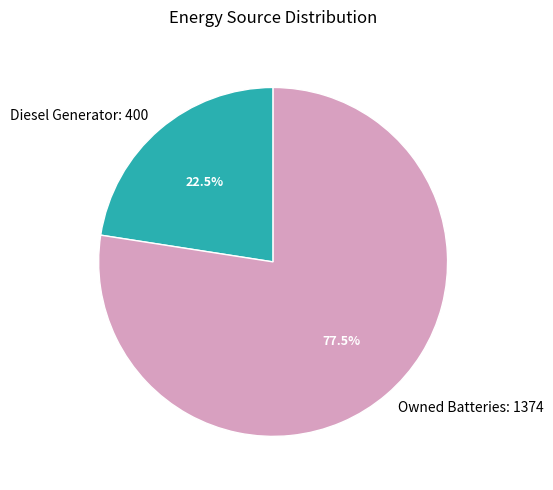

Does any single category account for the majority?

Yes